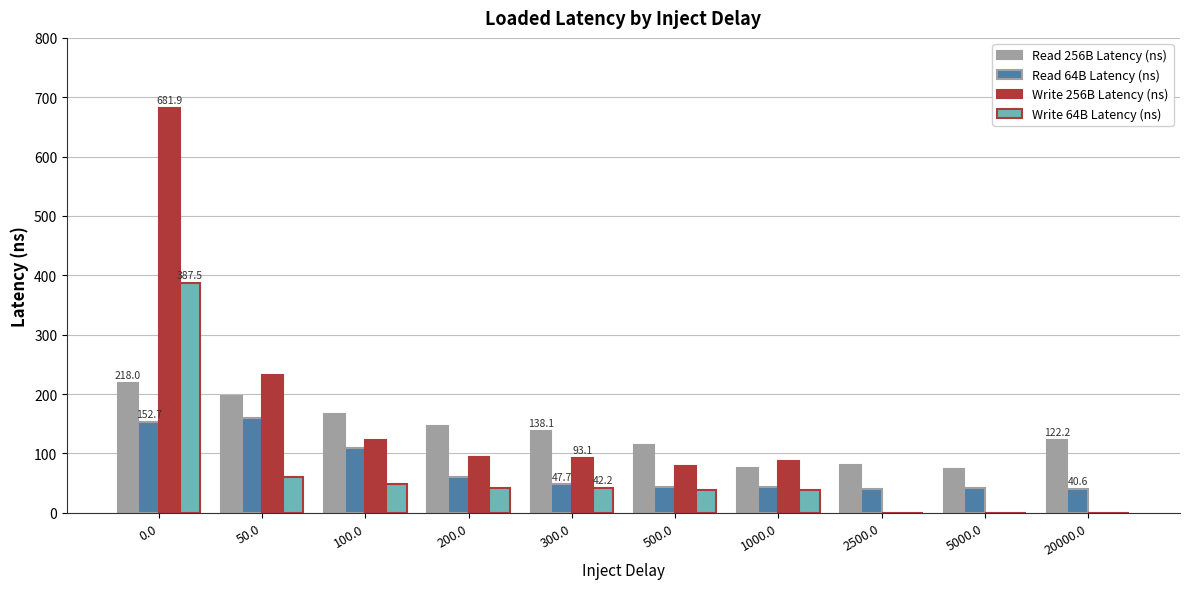

What is the total value across all series at 0.0?

1440.1